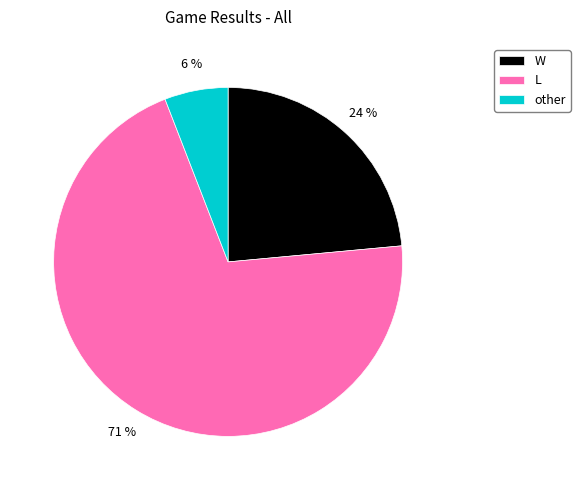

Which slice is the largest?

L